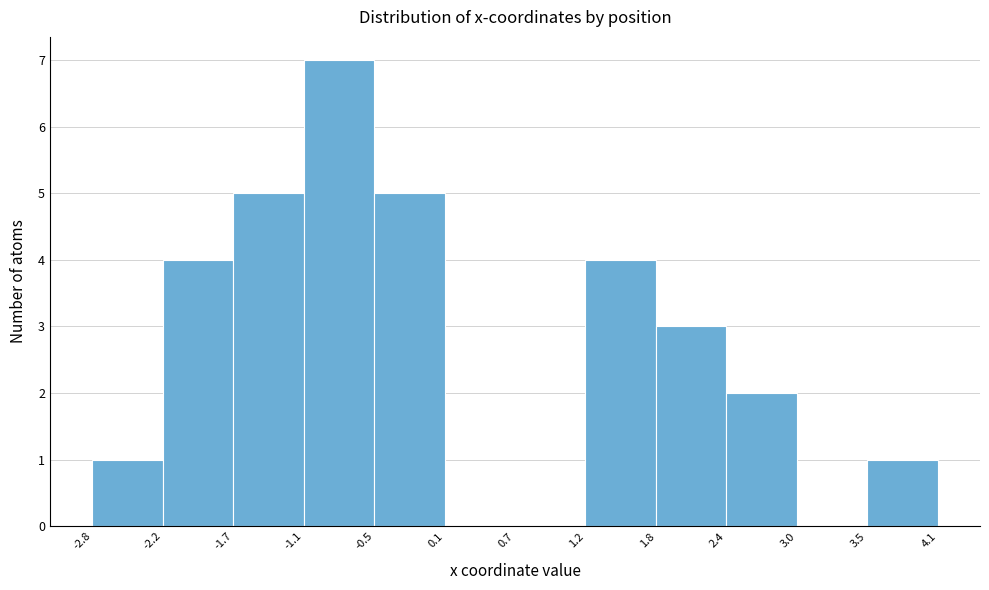

Which range on the x-axis has the tallest bar?

-1.1 to -0.5